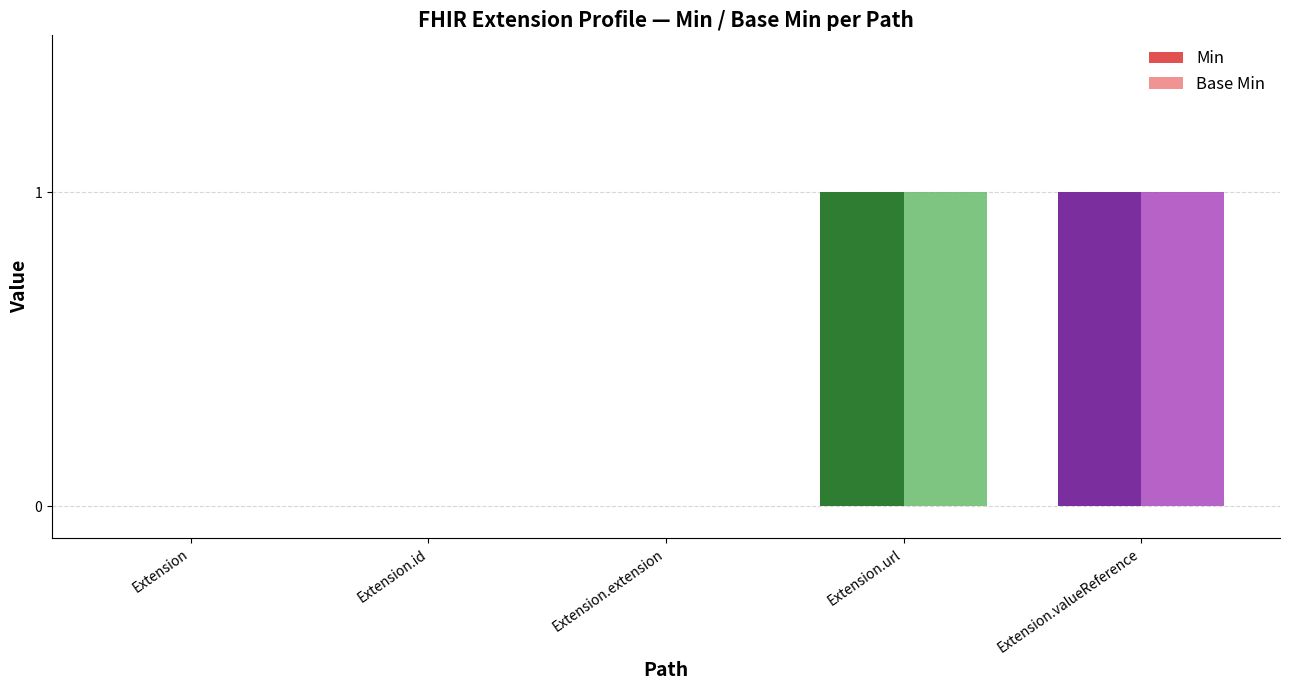

Is the value of Base Min at Extension.url greater than the value of Min at Extension.extension?

Yes